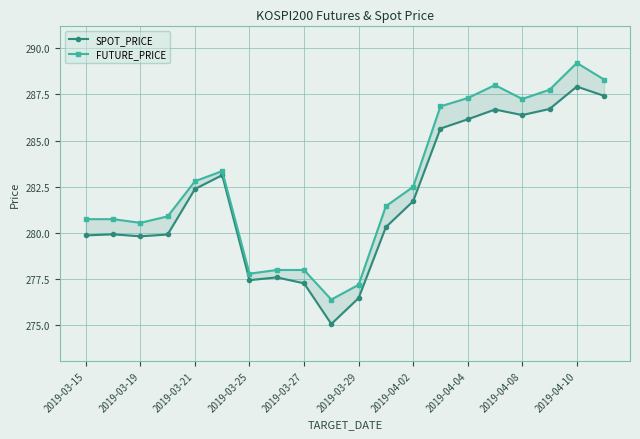

True or false: SPOT_PRICE has more than 2 interior local peaks.

True